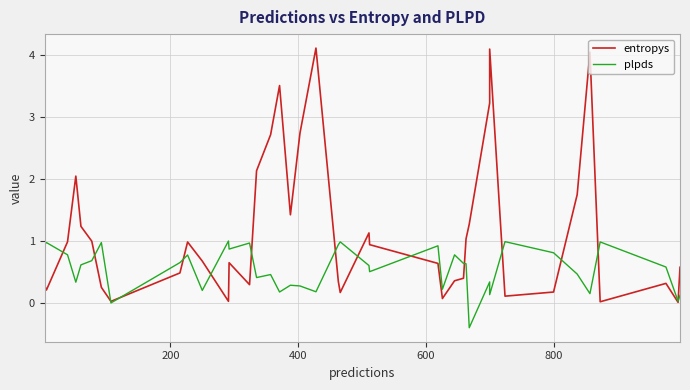

At how many categories does at least one series exceed 0?

40